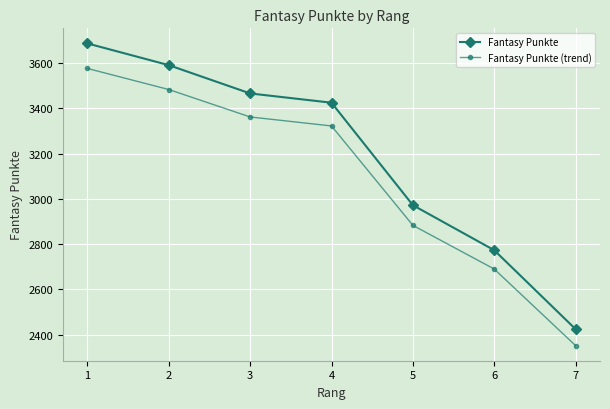

Which series has the largest range (max minus min)?

Fantasy Punkte